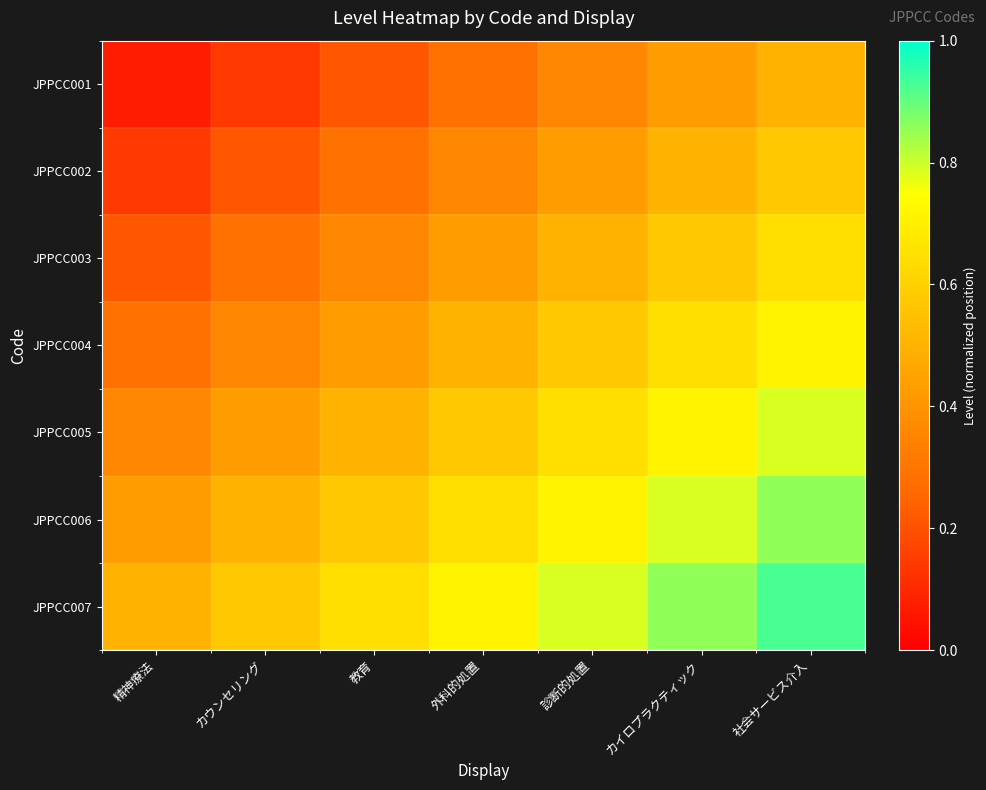

Rank the series by their average value, from highest to lowest.

JPPCC007, JPPCC006, JPPCC005, JPPCC004, JPPCC003, JPPCC002, JPPCC001